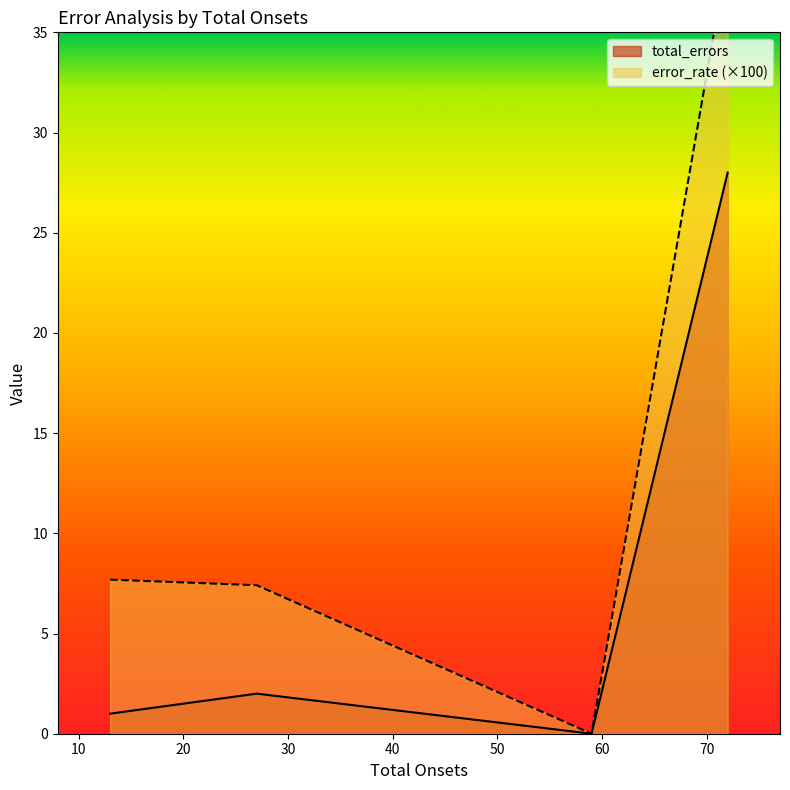

Is the value of total_errors at 59 greater than the value of error_rate at 27?

No